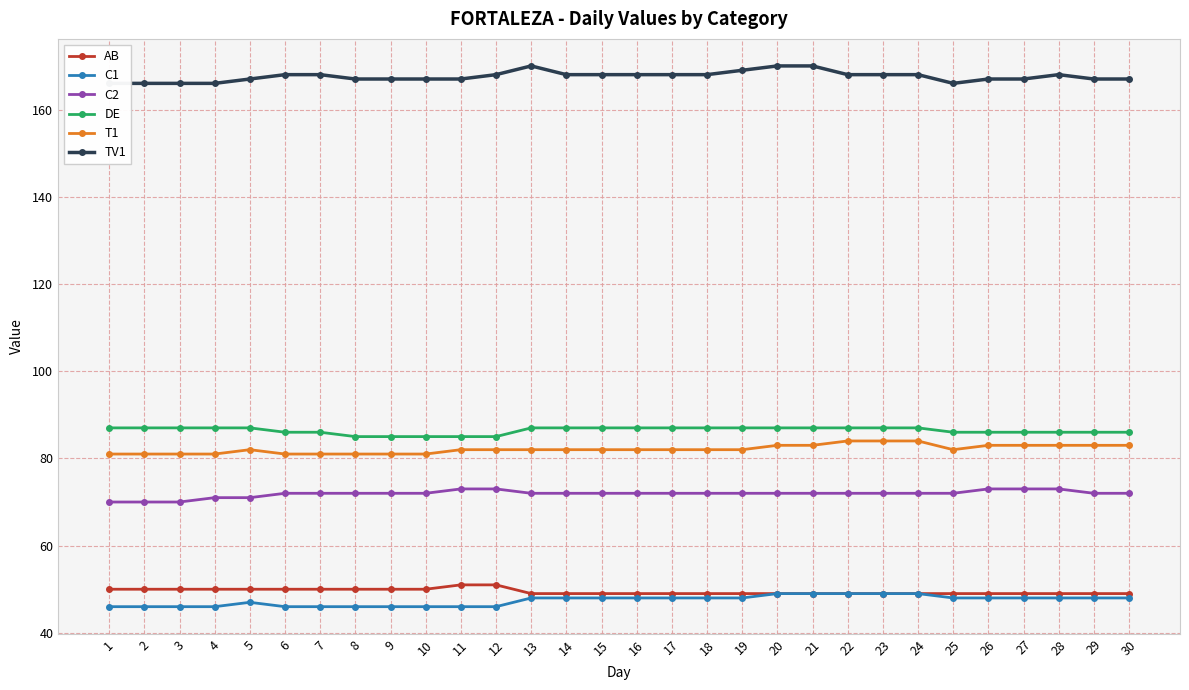

What is the difference between the C2 values at 5 and 25?

1